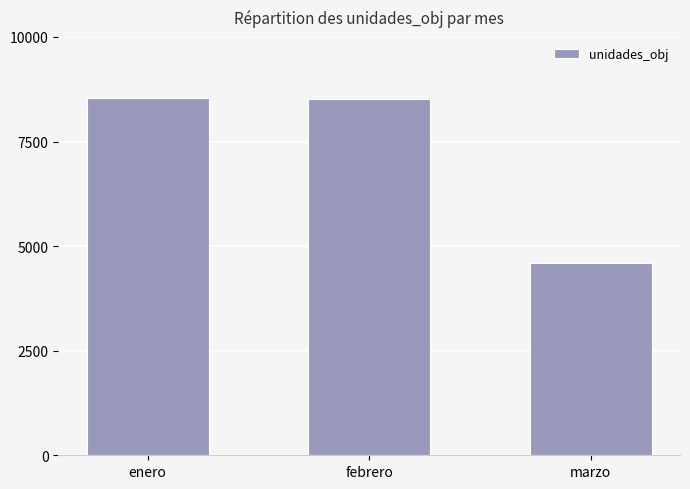

What is the label of the 3rd bar from the left?

marzo